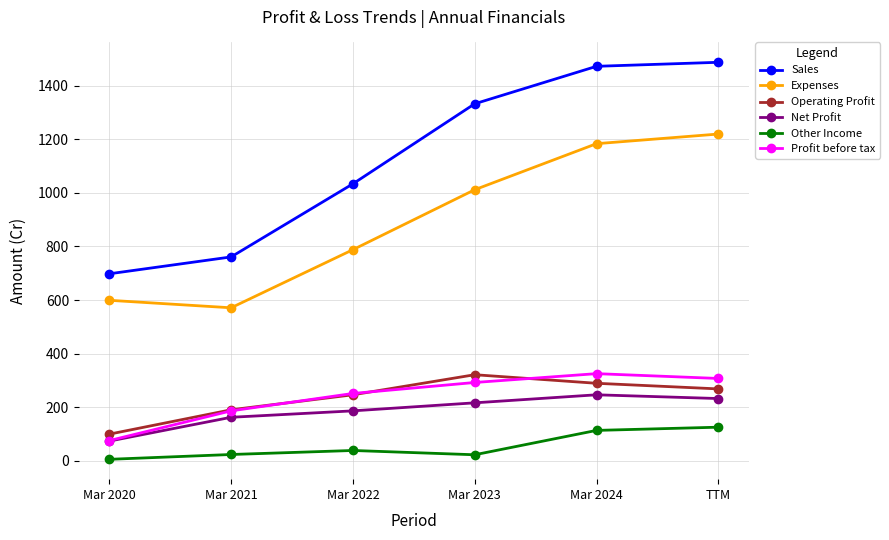

What is the total value across all series at Mar 2021?

1893